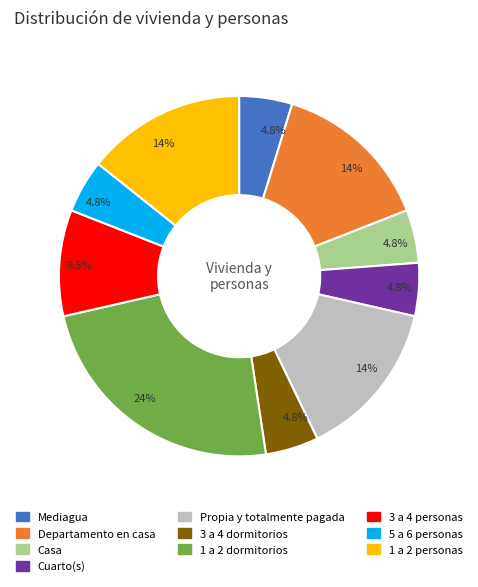

What is the largest slice in the pie chart?

1 a 2 dormitorios